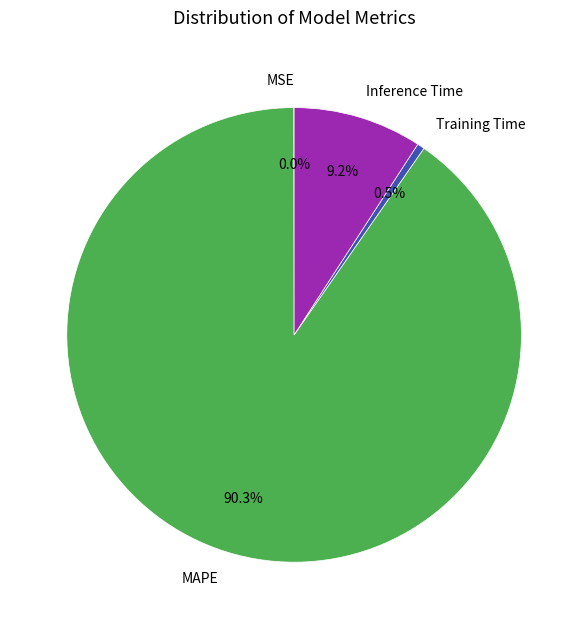

True or false: Inference Time accounts for 20% of the total.

False